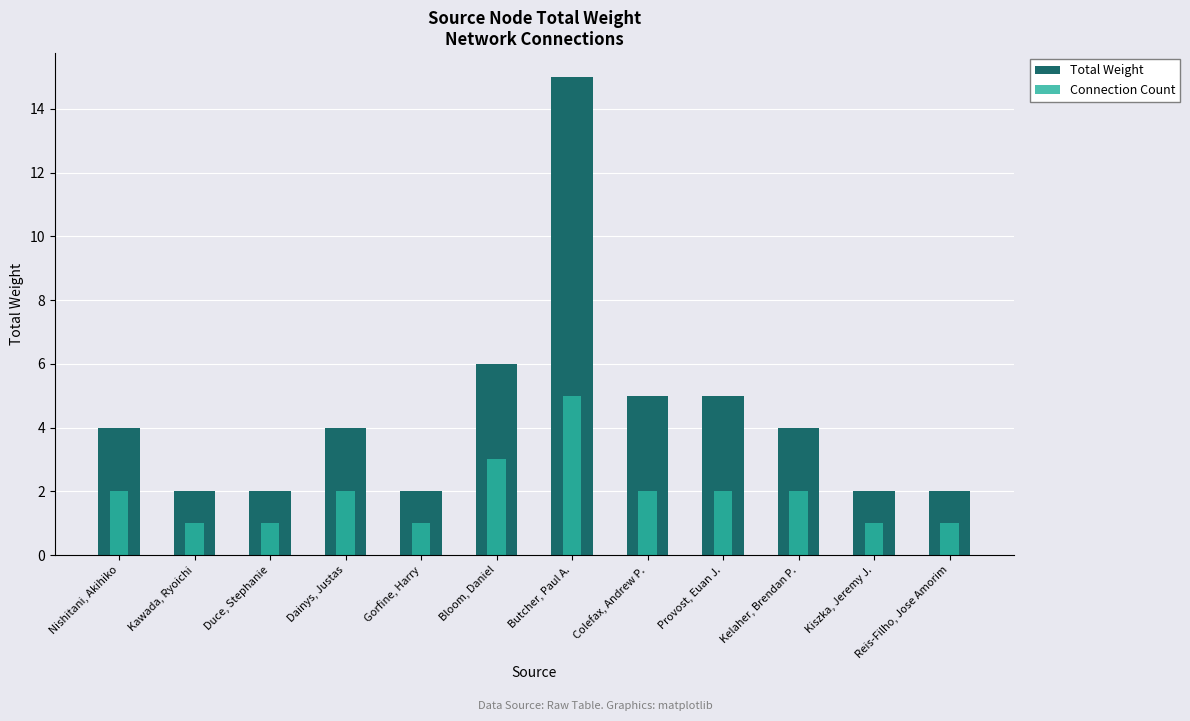

The Total Weight series shows 2 at Kiszka, Jeremy J.. True or false?

True